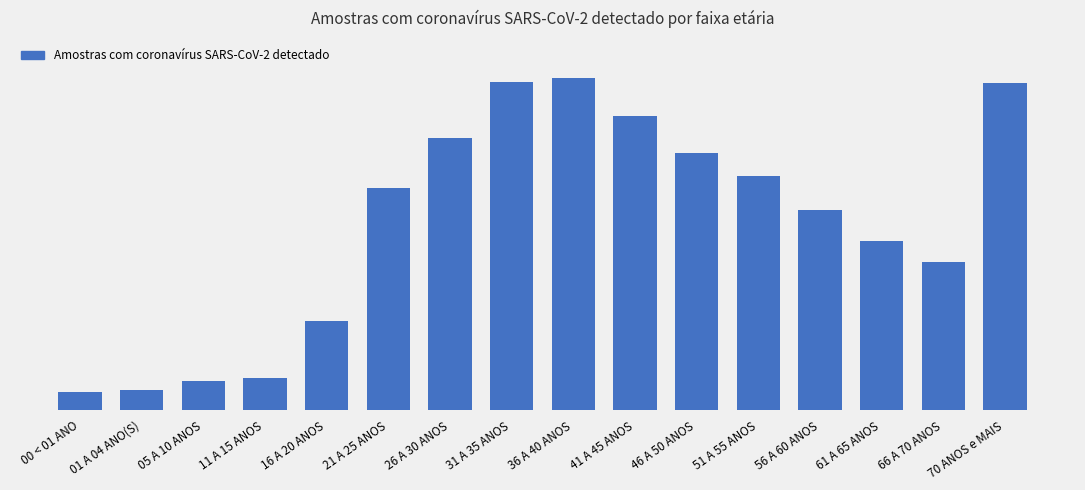

Are the bars horizontal?

No